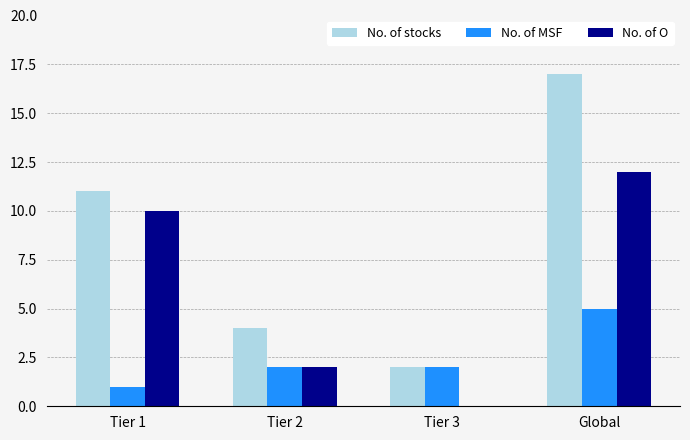

Reading right to left, what are all the values shown in this chart?

No. of stocks: Global=17	Tier 3=2	Tier 2=4	Tier 1=11
No. of MSF: Global=5	Tier 3=2	Tier 2=2	Tier 1=1
No. of O: Global=12	Tier 3=0	Tier 2=2	Tier 1=10